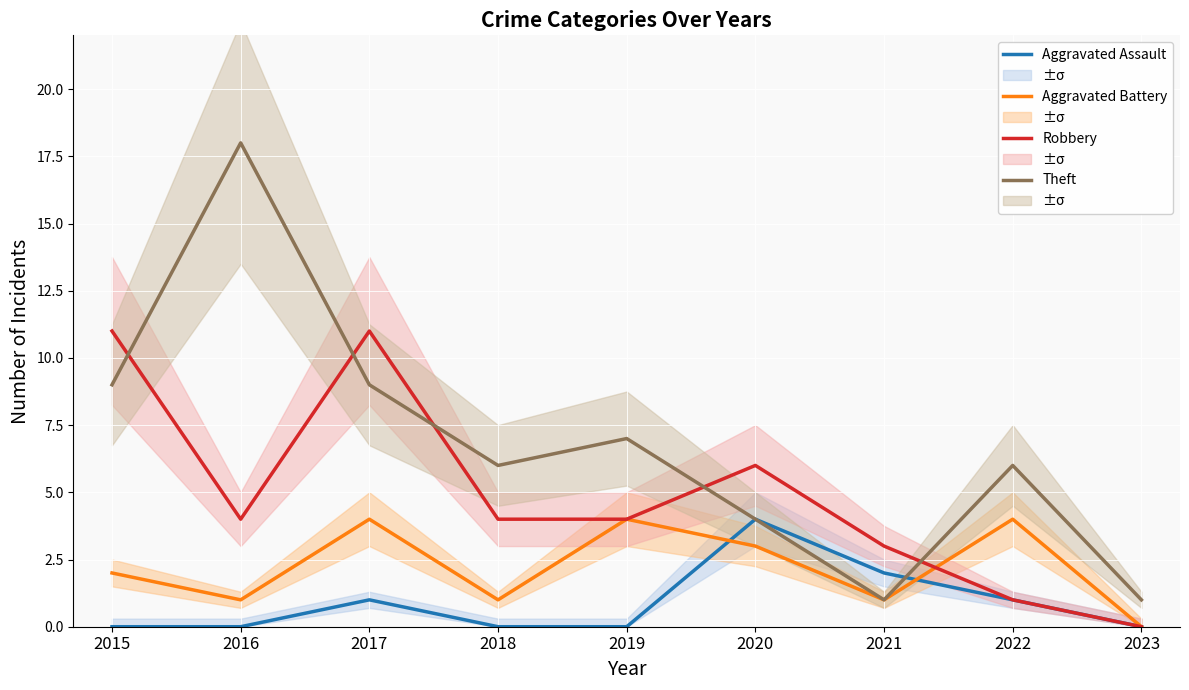

Rank the series by their maximum value, from lowest to highest.

Aggravated Assault, Aggravated Battery, Robbery, Theft